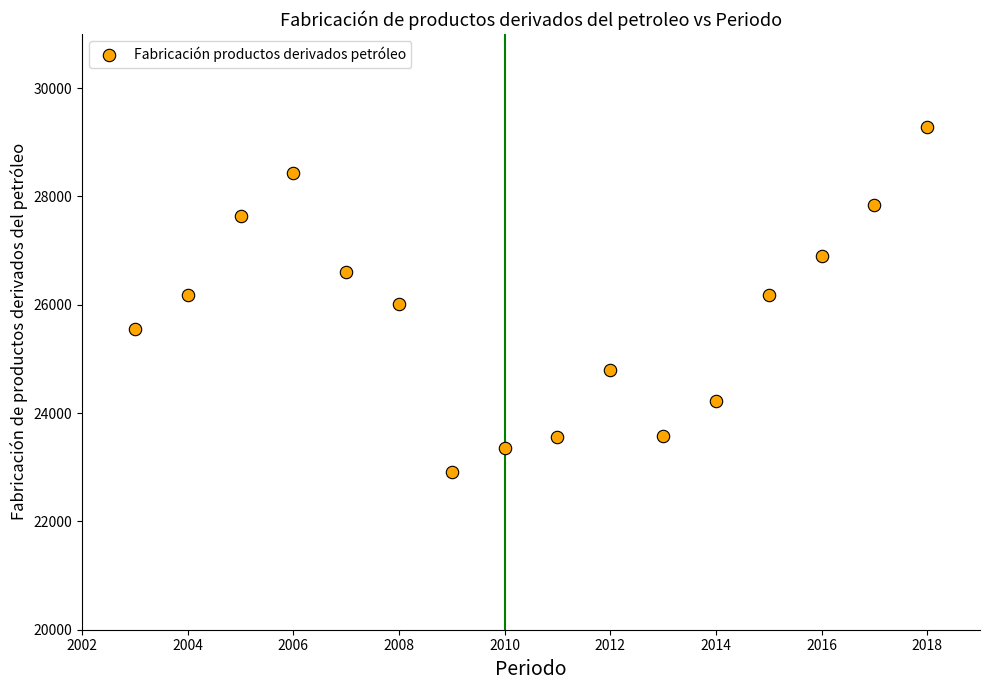

What is the range of X values (max minus min)?

15.0